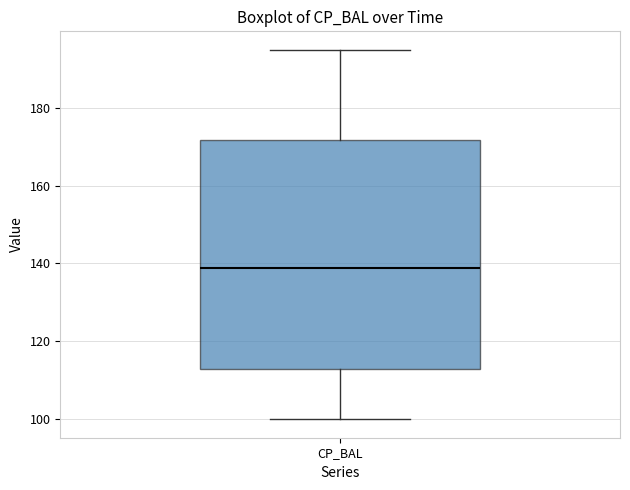

Transcribe this box plot: give where the median line is, the range the box spans, and where the two whiskers end, as read against the y-axis. The values are not printed on the chart, so give them approximately, as read against the axis.

median 138, box 112 to 172, whiskers 100 to 194